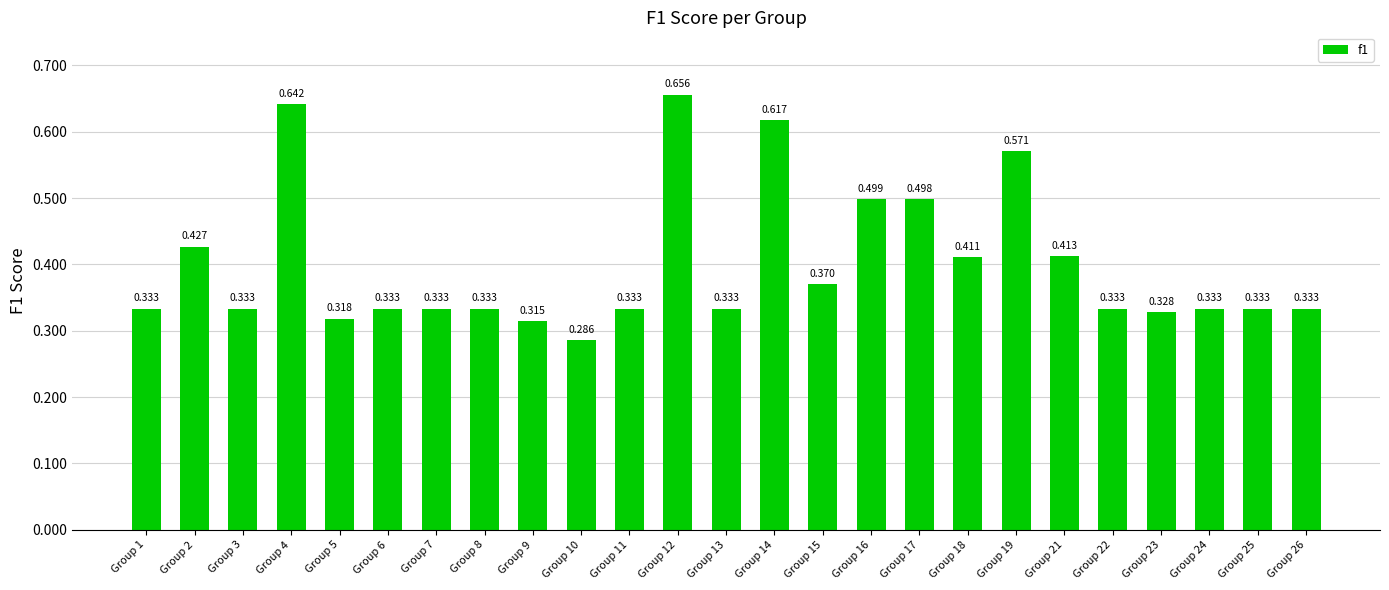

Does the chart contain any negative values?

No